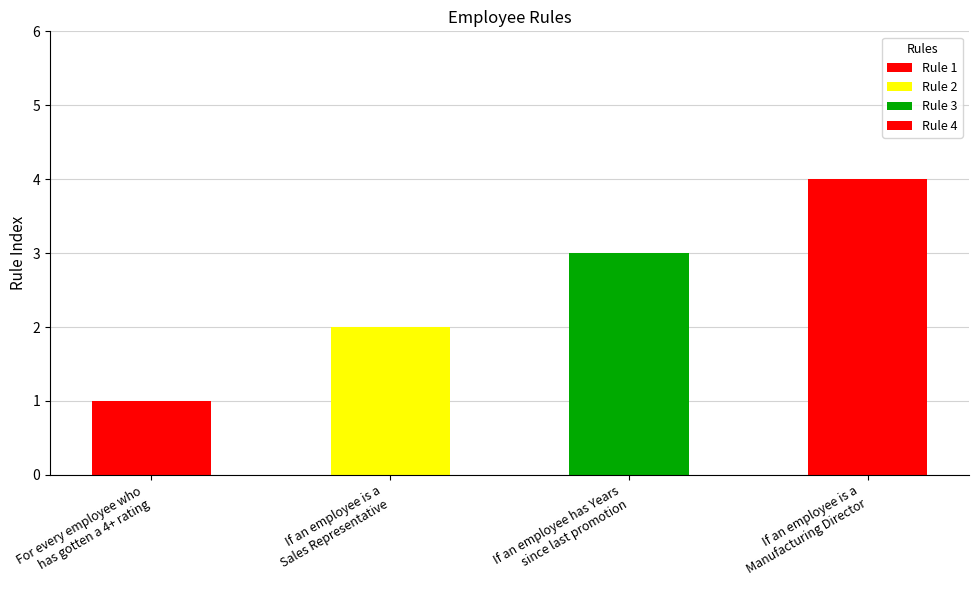

At which category does the chart reach its peak across all series?

If an employee is a
Manufacturing Director